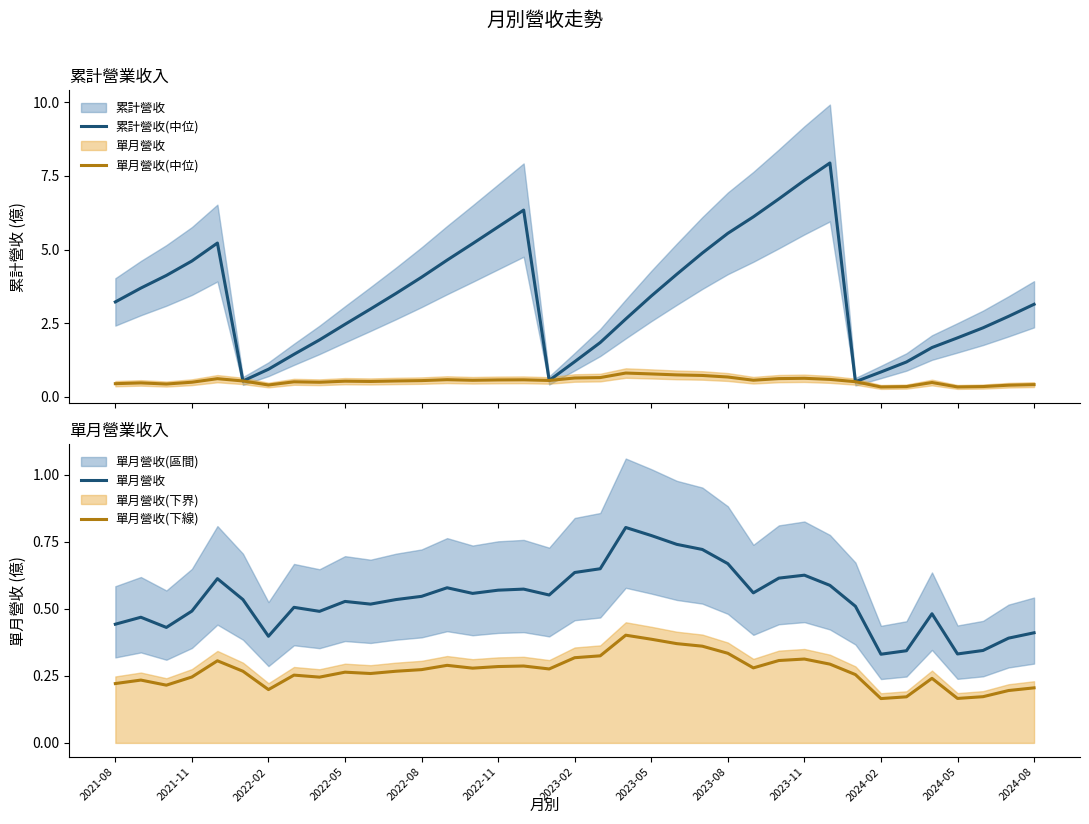

What is the highest value of the 單月營收(中位) series?

0.8